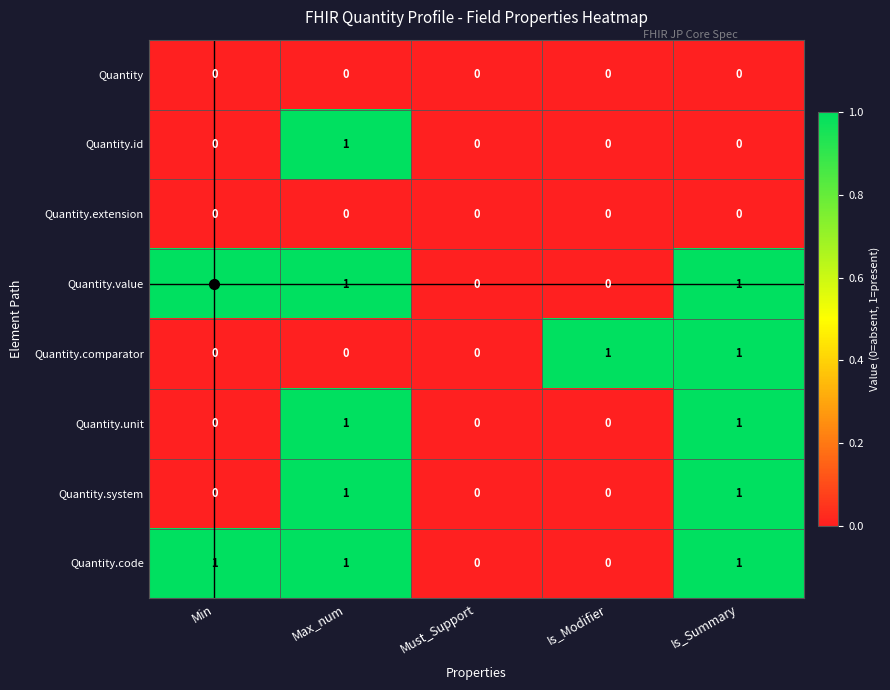

What is the sum of all Quantity.code values?

3